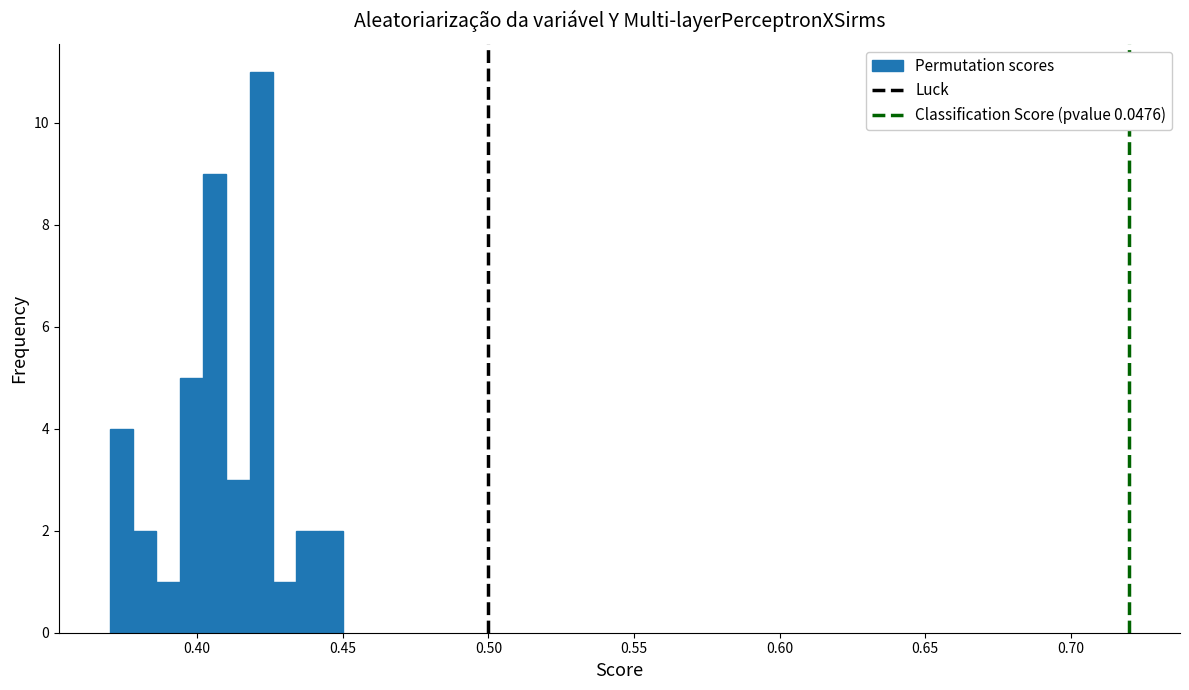

Read against the x-axis, roughly where is the centre of the tallest bar?

0.420